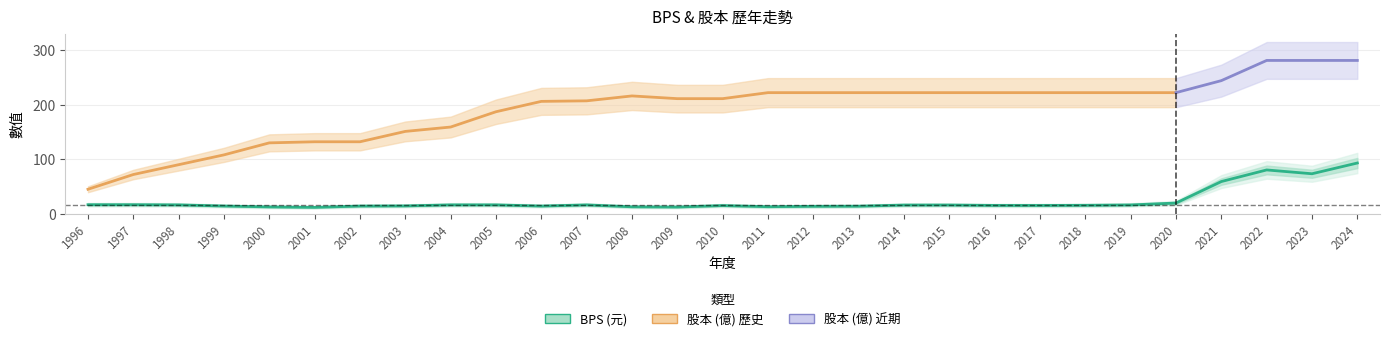

Approximately how many times larger is the value at 2007 compared to 2022?

0.2